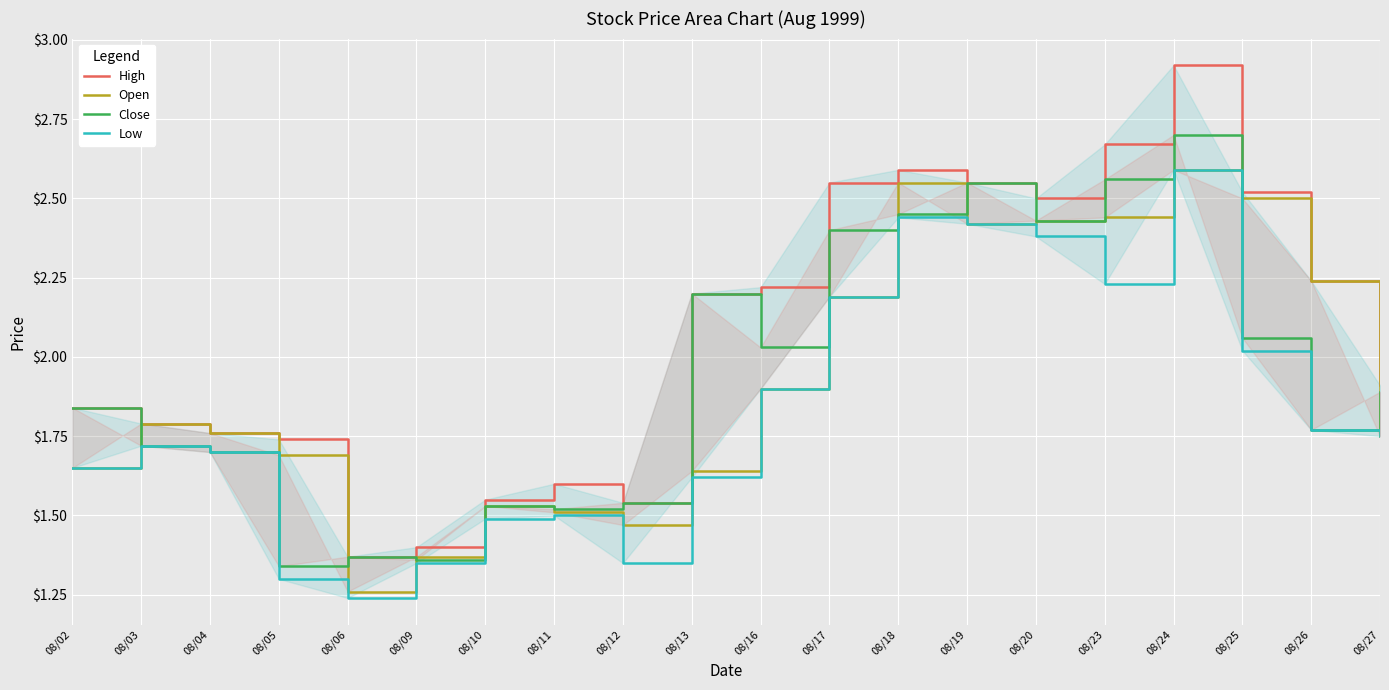

What is the spread (max minus min) of values at 08/16?

0.3